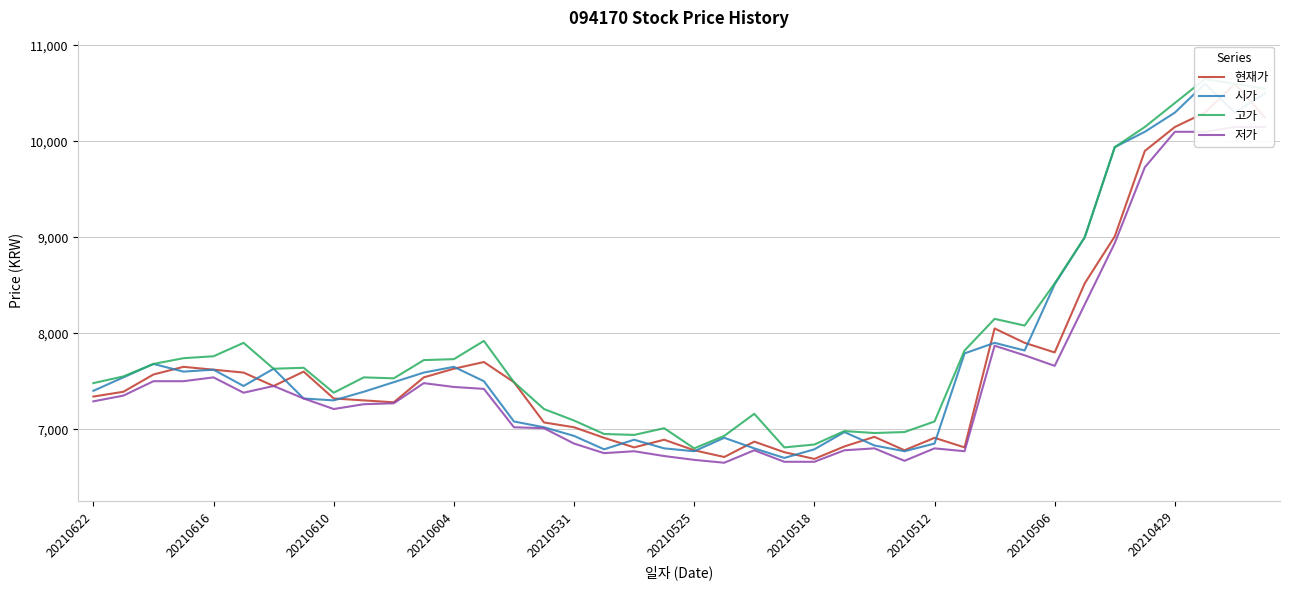

Rank the series by their maximum value, from lowest to highest.

저가, 현재가, 시가, 고가